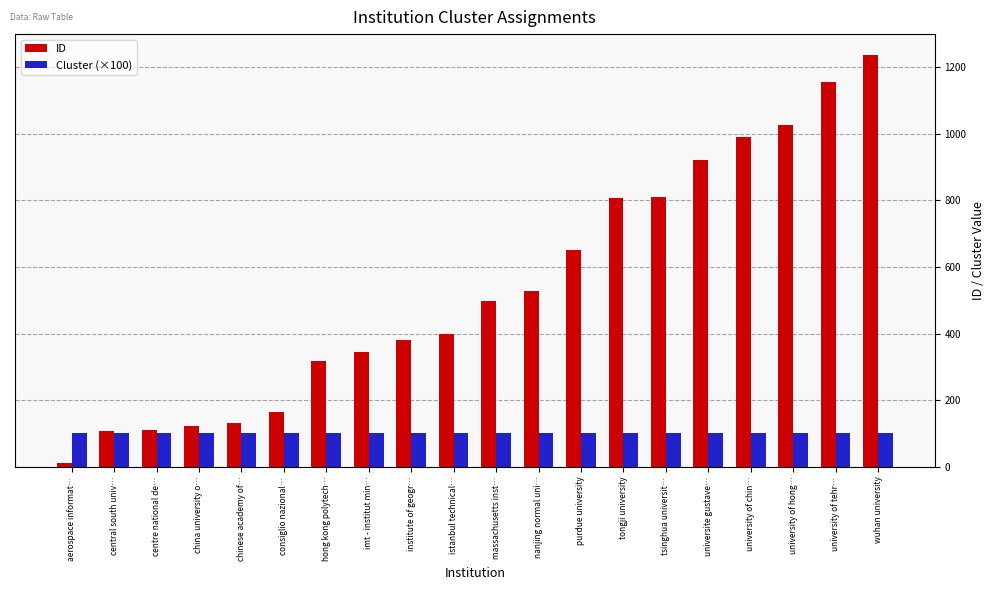

Does the chart contain any negative values?

No